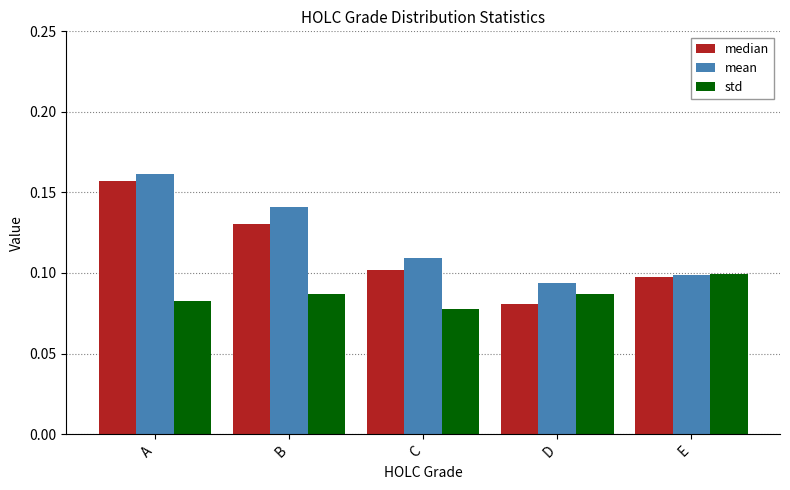

At which label is mean closest to 0?

D